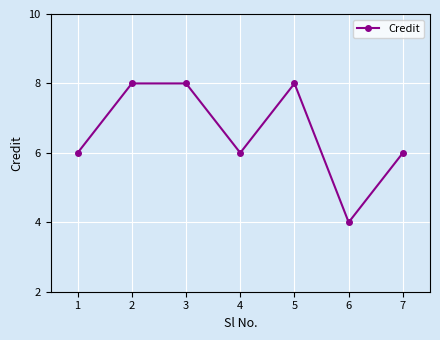

What is the value of the 3rd point from the left?

8